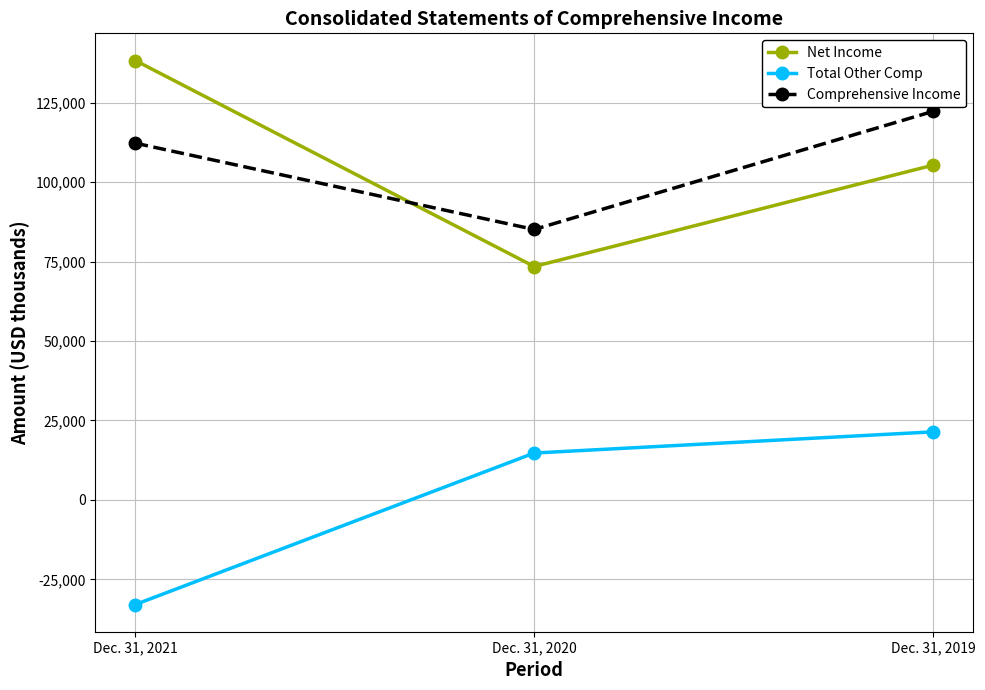

How many data points in Total Other Comp are less than 14752?

1